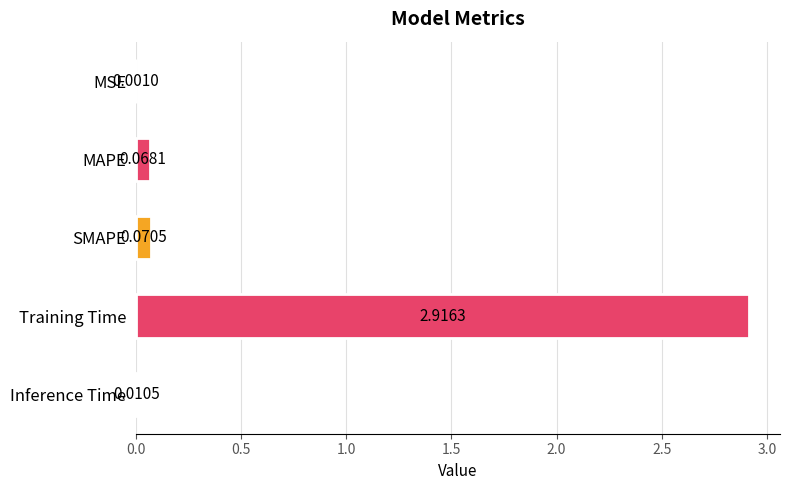

At which label is the value closest to 1?

SMAPE